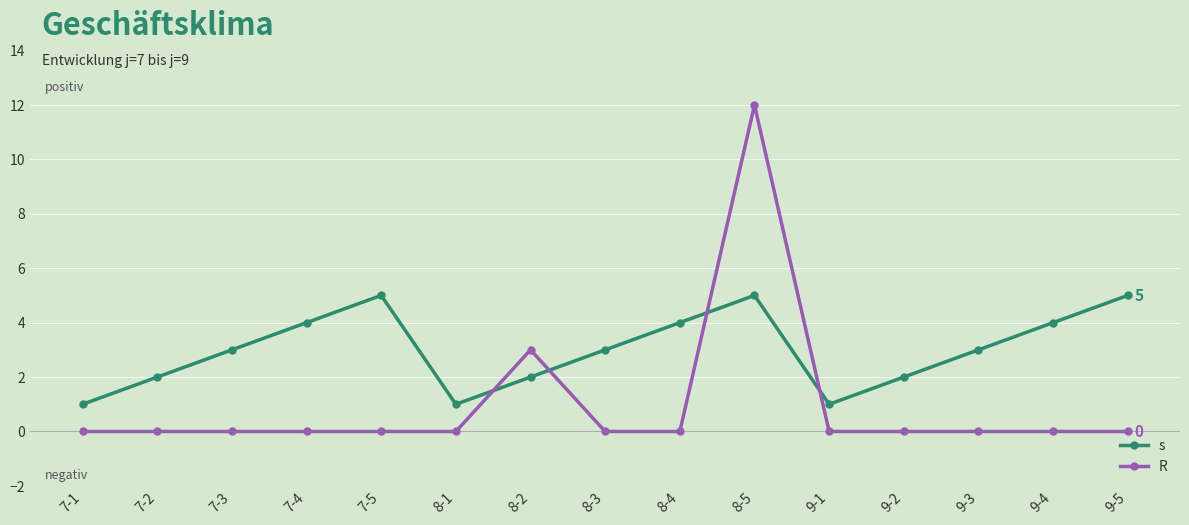

At which label is R closest to 6?

8-2